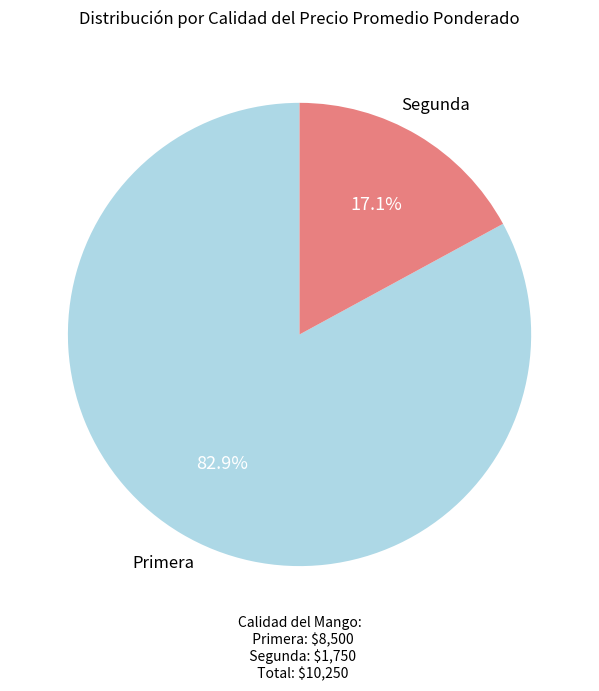

Is there a majority slice in this chart?

Yes